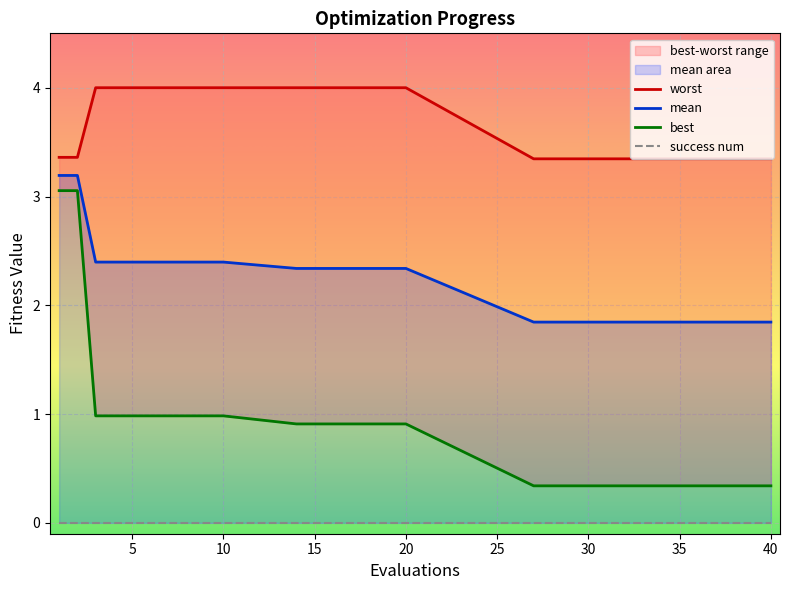

The mean series shows 1.1 at 25. True or false?

False